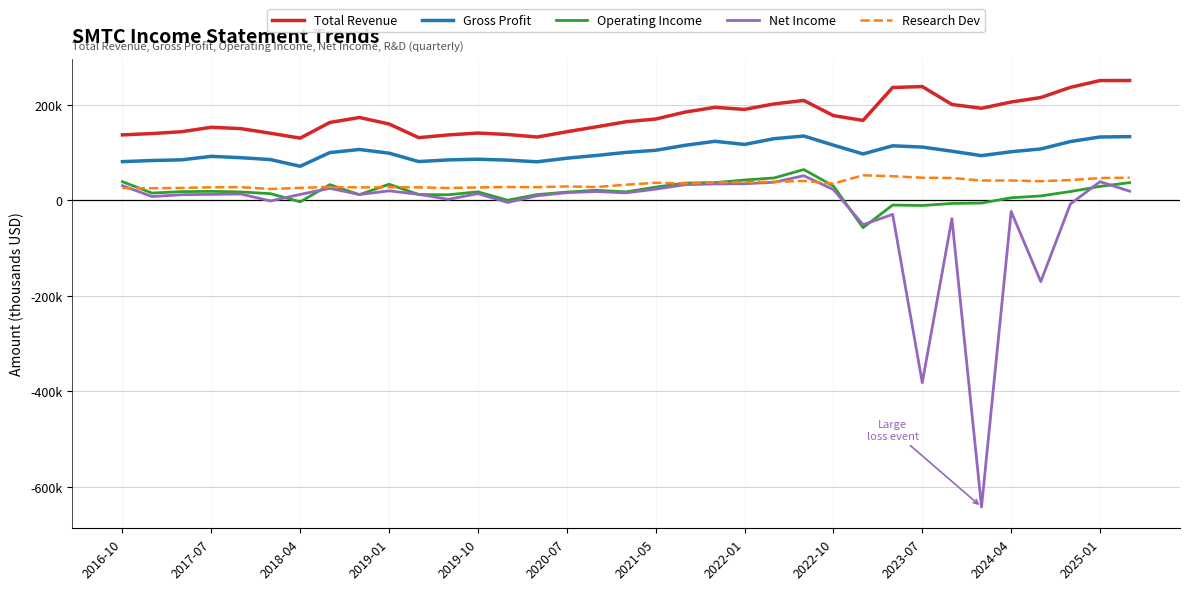

True or false: Total Revenue and Research Dev cross at least once.

False